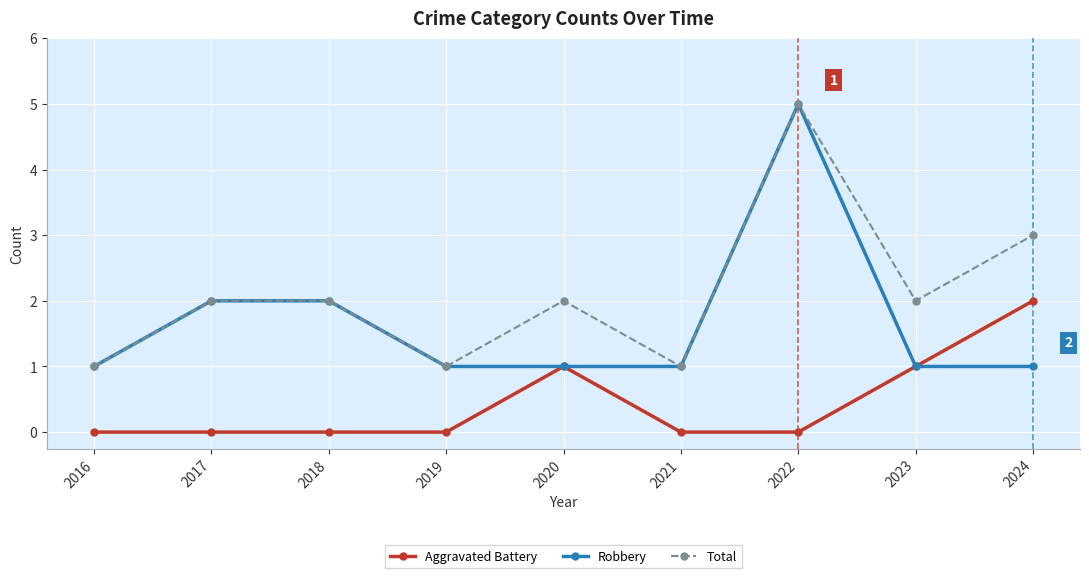

At how many categories does at least one series exceed 0?

9